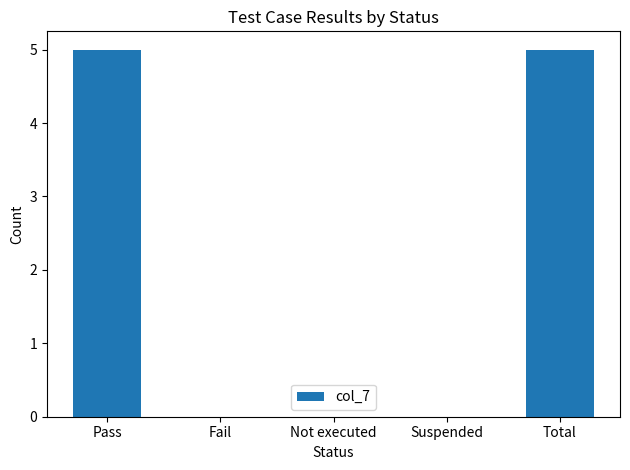

True or false: the data shows -2 at Suspended.

False